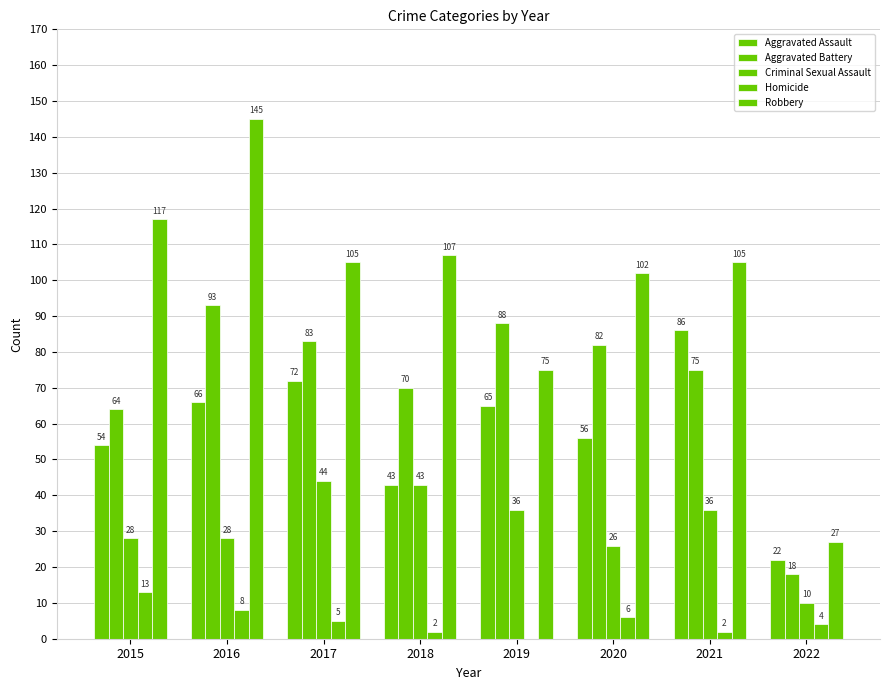

How many groups of bars are there?

8